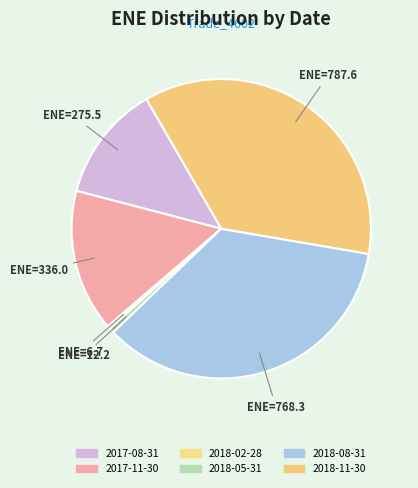

Is 2018-02-28 the majority of the pie?

No